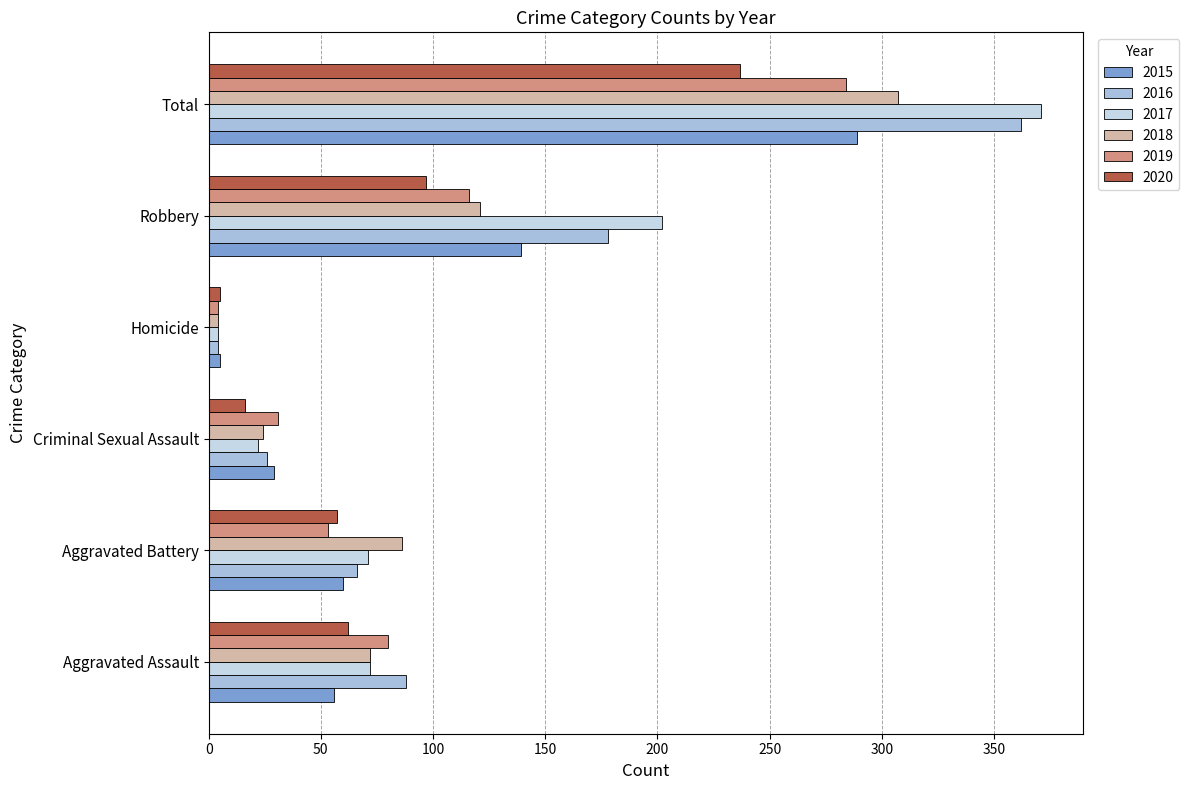

What is the difference between the second highest and minimum values in the 2016 series?

174